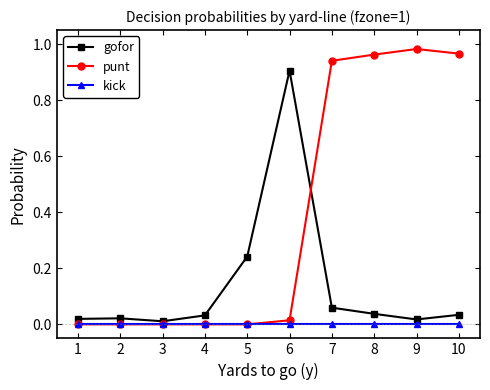

List the series in order of their overall mean, lowest first.

kick, gofor, punt